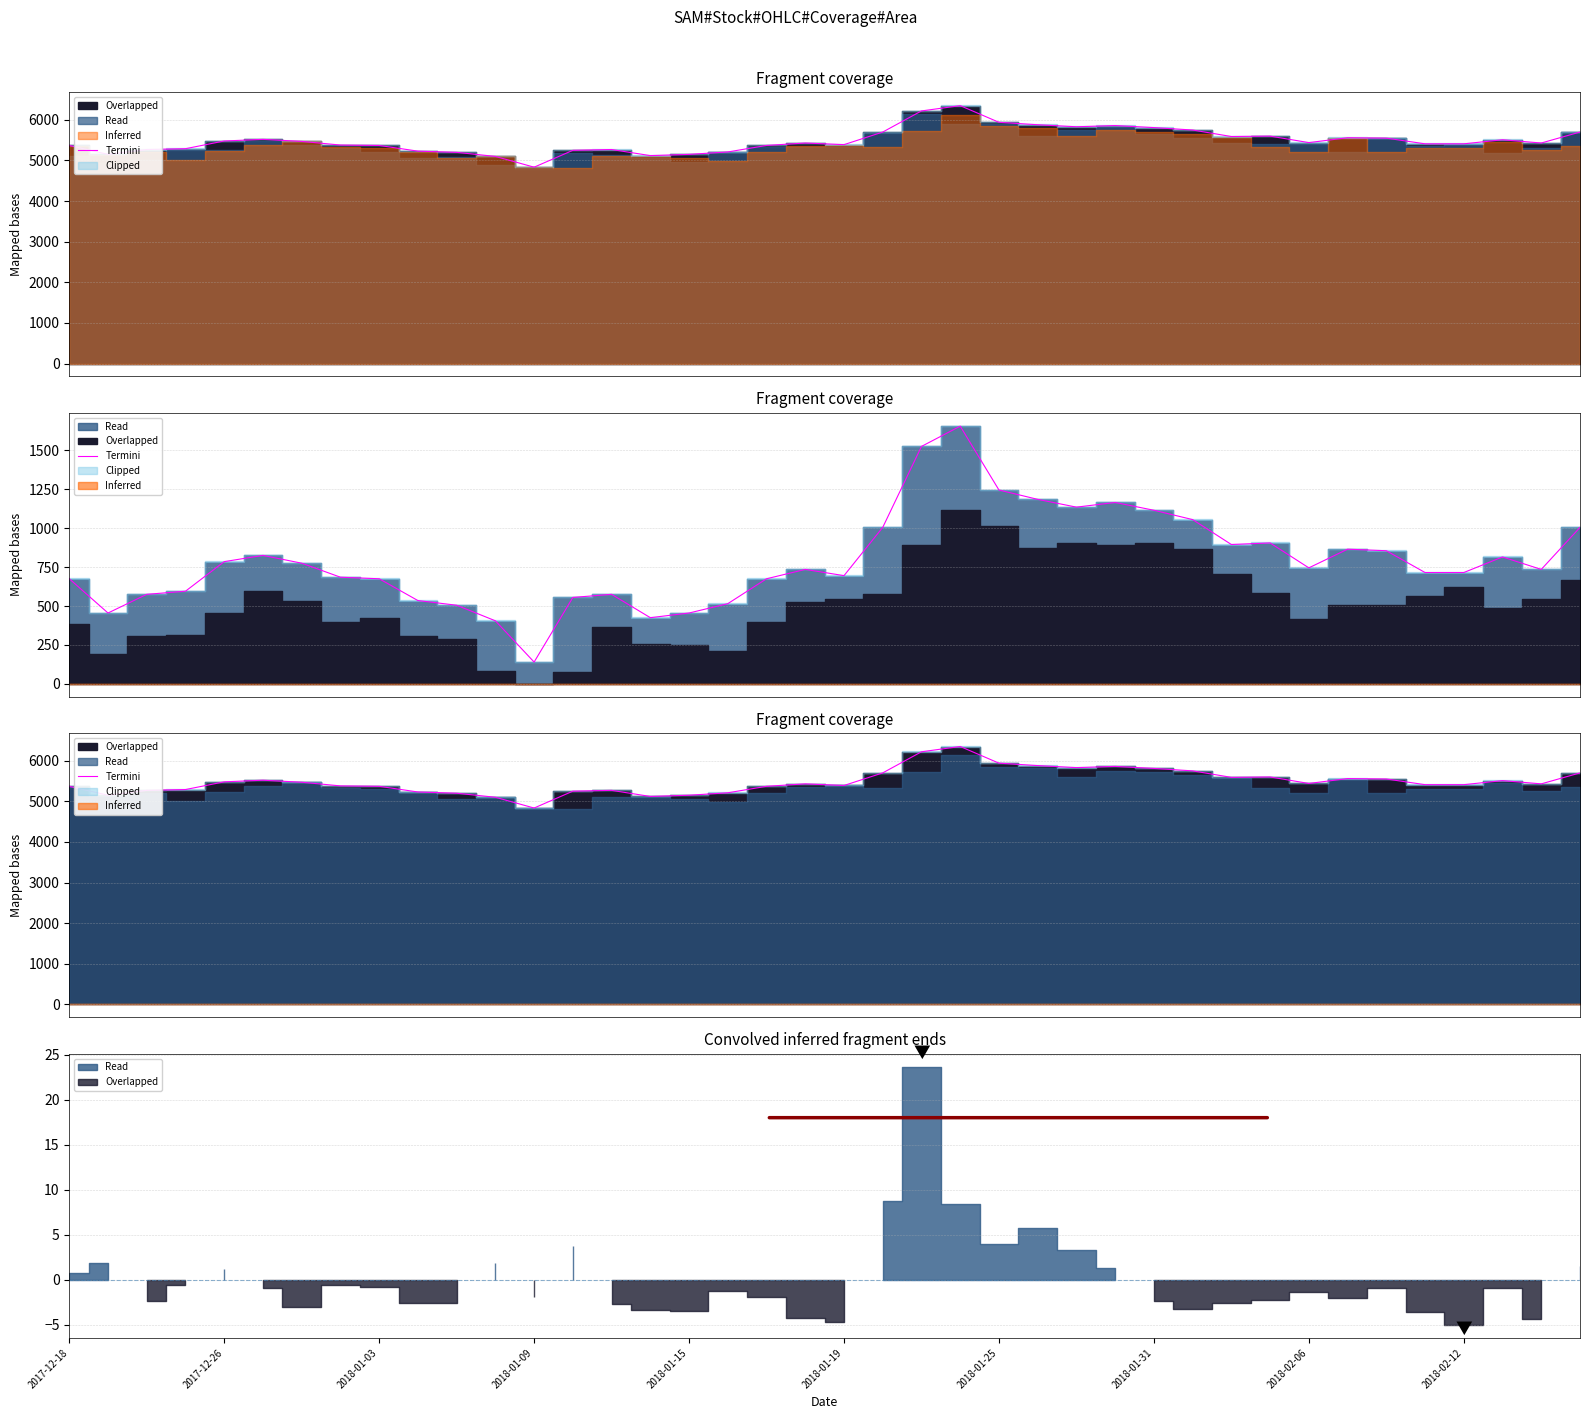

What is the maximum value shown in the chart?

6350